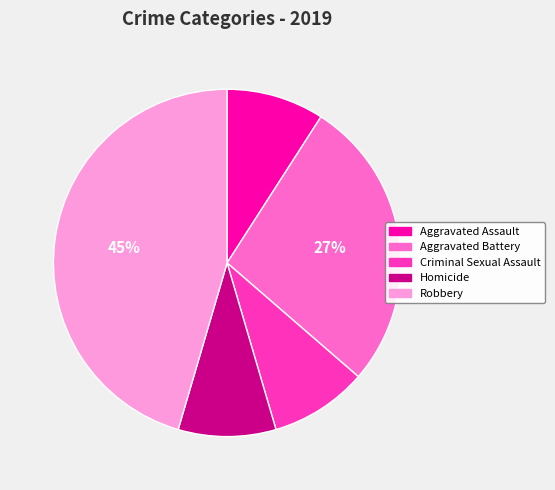

To the nearest percent, what percentage of the pie is Homicide?

9%